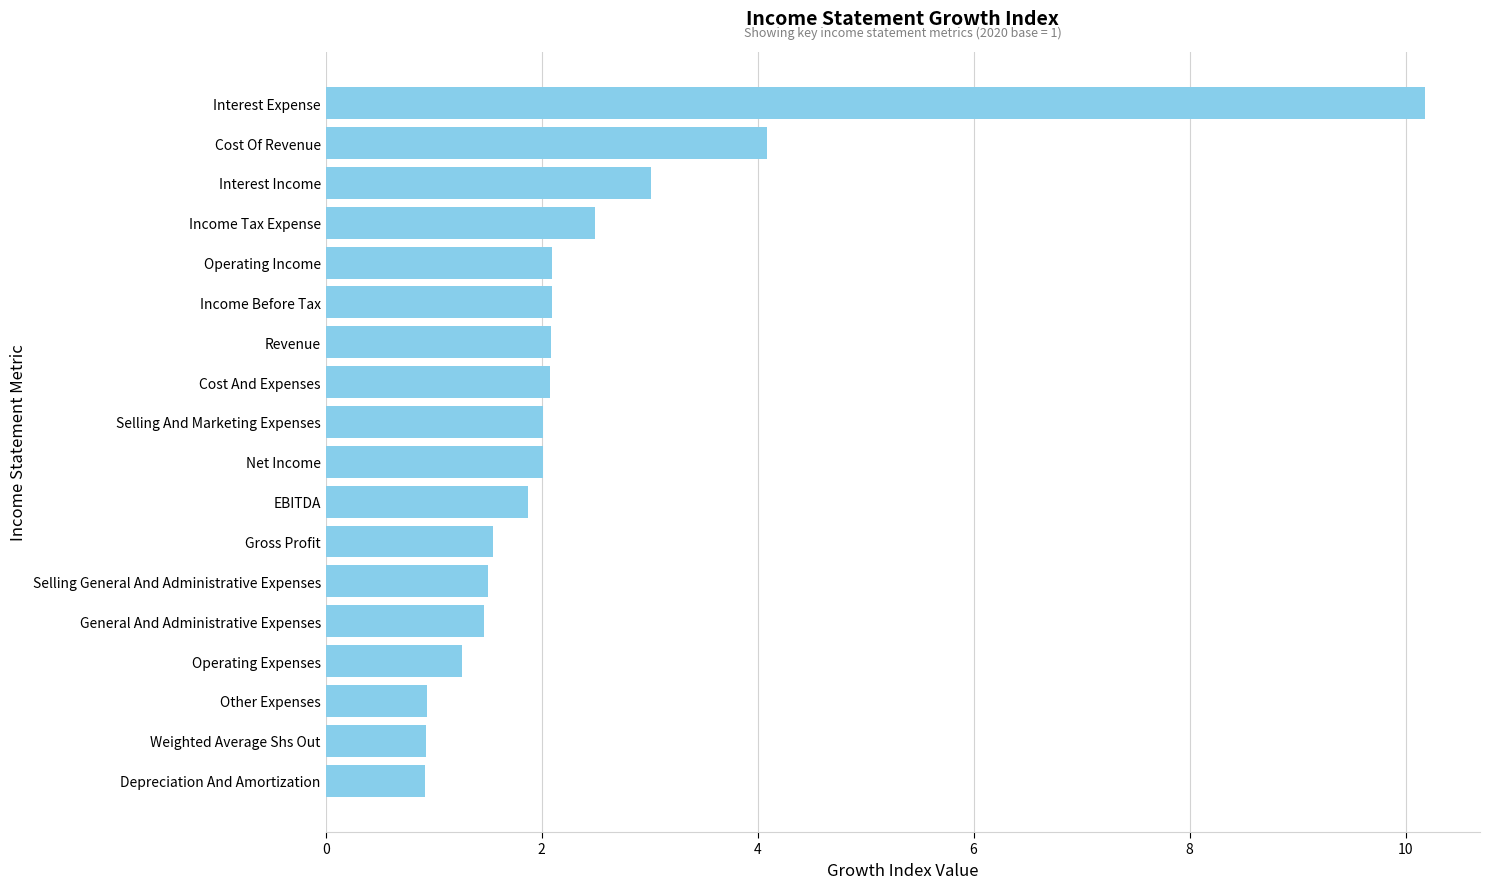

The value at Selling And Marketing Expenses is 3.1. True or false?

False